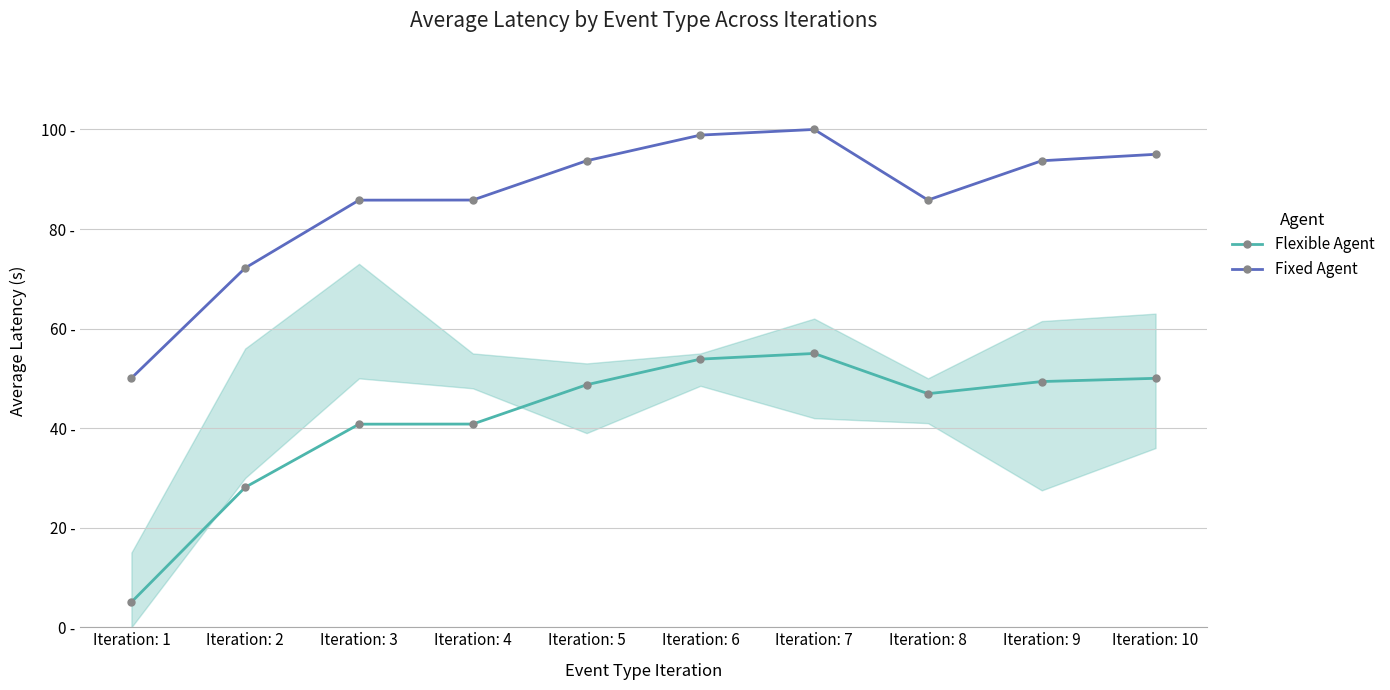

Between Iteration: 5 and Iteration: 6, which series saw the biggest shift?

Fixed Agent